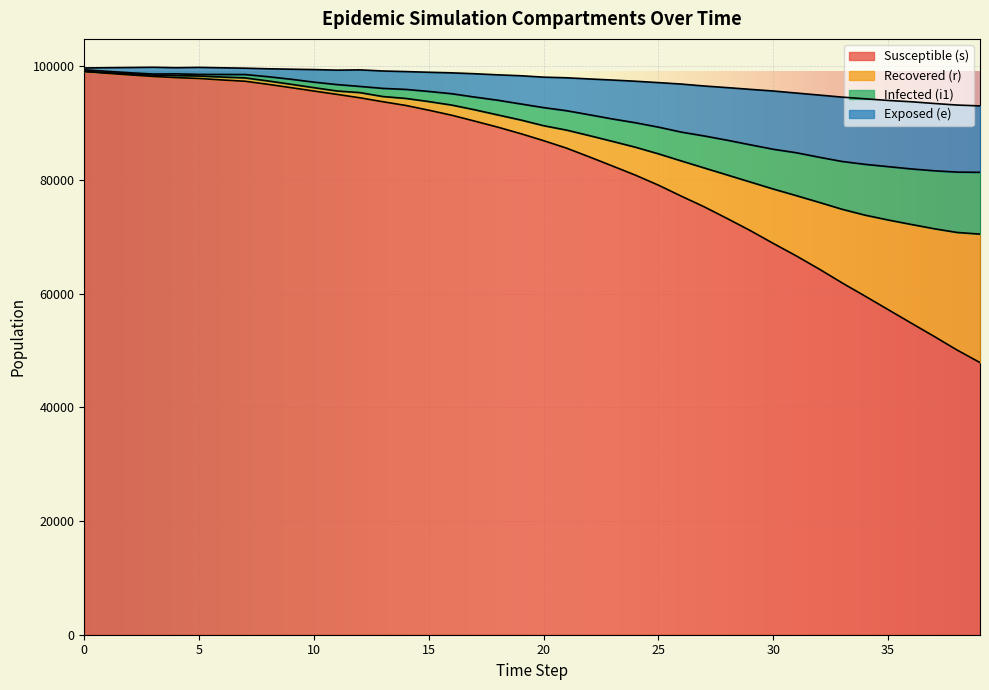

What are all the series names shown in the legend?

Susceptible (s), Recovered (r), Infected (i1), Exposed (e)